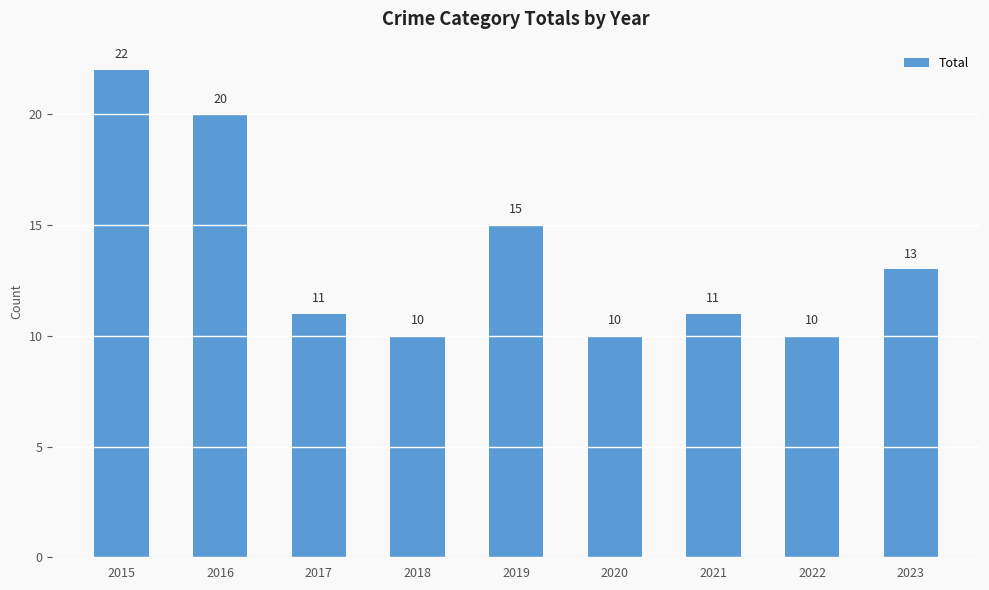

What is the average value?

14